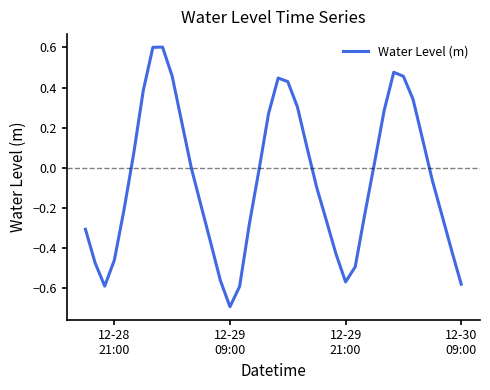

What is the greatest value displayed?

0.6